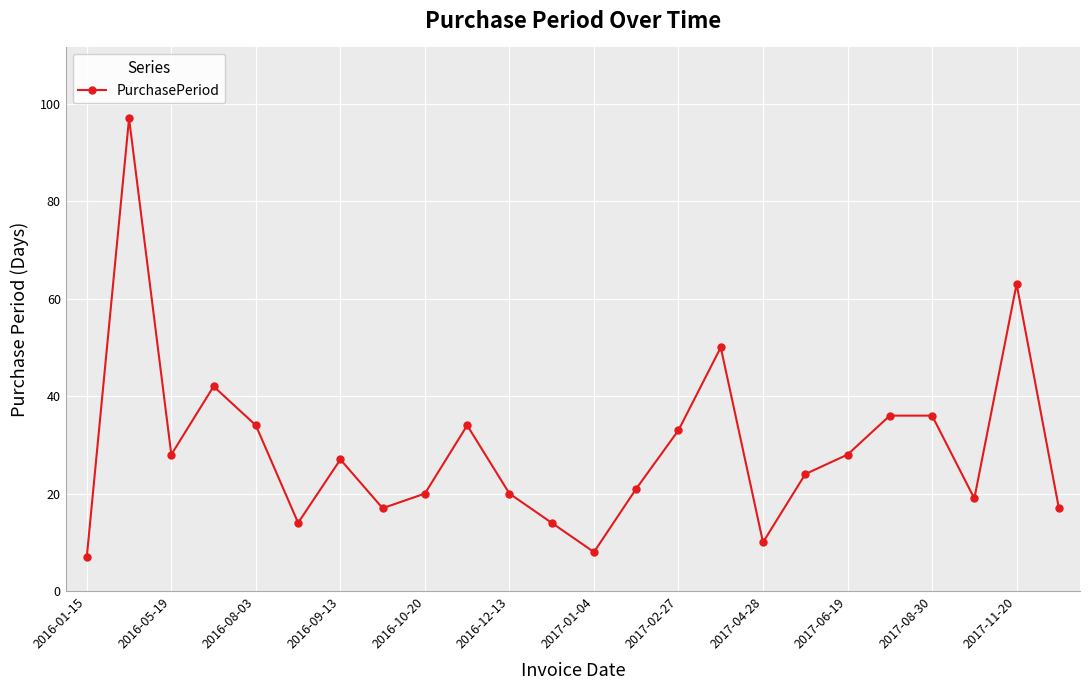

How many interior local valleys (lower than both neighbors) does the data have?

6